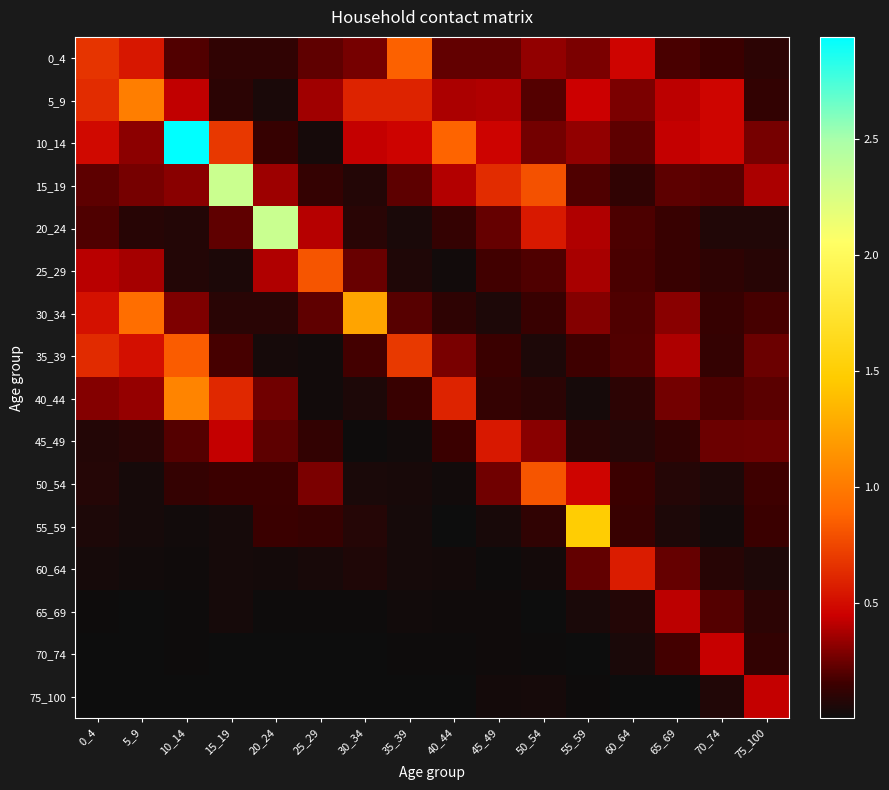

Reading left to right, list all the values displayed in this chart.

0_4: 0_4=0.7	5_9=0.5	10_14=0.2	15_19=0.1	20_24=0.1	25_29=0.2	30_34=0.3	35_39=0.9	40_44=0.2	45_49=0.2	50_54=0.3	55_59=0.3	60_64=0.5	65_69=0.2	70_74=0.1	75_100=0.1
5_9: 0_4=0.6	5_9=1.0	10_14=0.4	15_19=0.1	20_24=0.0	25_29=0.4	30_34=0.6	35_39=0.6	40_44=0.4	45_49=0.4	50_54=0.2	55_59=0.4	60_64=0.3	65_69=0.4	70_74=0.5	75_100=0.1
10_14: 0_4=0.5	5_9=0.3	10_14=2.9	15_19=0.7	20_24=0.1	25_29=0.0	30_34=0.4	35_39=0.5	40_44=0.9	45_49=0.5	50_54=0.3	55_59=0.3	60_64=0.2	65_69=0.4	70_74=0.5	75_100=0.3
15_19: 0_4=0.2	5_9=0.3	10_14=0.3	15_19=2.3	20_24=0.3	25_29=0.1	30_34=0.1	35_39=0.2	40_44=0.4	45_49=0.6	50_54=0.8	55_59=0.2	60_64=0.1	65_69=0.2	70_74=0.2	75_100=0.4
20_24: 0_4=0.2	5_9=0.1	10_14=0.1	15_19=0.2	20_24=2.3	25_29=0.4	30_34=0.1	35_39=0.0	40_44=0.1	45_49=0.2	50_54=0.6	55_59=0.4	60_64=0.2	65_69=0.1	70_74=0.1	75_100=0.1
25_29: 0_4=0.4	5_9=0.4	10_14=0.1	15_19=0.0	20_24=0.4	25_29=0.8	30_34=0.2	35_39=0.1	40_44=0.0	45_49=0.2	50_54=0.2	55_59=0.4	60_64=0.2	65_69=0.1	70_74=0.1	75_100=0.1
30_34: 0_4=0.5	5_9=0.9	10_14=0.3	15_19=0.1	20_24=0.1	25_29=0.2	30_34=1.2	35_39=0.2	40_44=0.1	45_49=0.1	50_54=0.1	55_59=0.3	60_64=0.2	65_69=0.3	70_74=0.1	75_100=0.2
35_39: 0_4=0.6	5_9=0.5	10_14=0.8	15_19=0.2	20_24=0.0	25_29=0.0	30_34=0.2	35_39=0.7	40_44=0.3	45_49=0.1	50_54=0.1	55_59=0.2	60_64=0.2	65_69=0.4	70_74=0.1	75_100=0.2
40_44: 0_4=0.3	5_9=0.3	10_14=1.1	15_19=0.6	20_24=0.3	25_29=0.0	30_34=0.1	35_39=0.1	40_44=0.6	45_49=0.1	50_54=0.1	55_59=0.0	60_64=0.1	65_69=0.3	70_74=0.2	75_100=0.2
45_49: 0_4=0.1	5_9=0.1	10_14=0.2	15_19=0.4	20_24=0.2	25_29=0.1	30_34=0.0	35_39=0.0	40_44=0.1	45_49=0.6	50_54=0.3	55_59=0.1	60_64=0.1	65_69=0.1	70_74=0.2	75_100=0.3
50_54: 0_4=0.1	5_9=0.0	10_14=0.1	15_19=0.1	20_24=0.1	25_29=0.3	30_34=0.0	35_39=0.0	40_44=0.0	45_49=0.3	50_54=0.8	55_59=0.5	60_64=0.1	65_69=0.1	70_74=0.1	75_100=0.2
55_59: 0_4=0.1	5_9=0.0	10_14=0.0	15_19=0.0	20_24=0.1	25_29=0.1	30_34=0.1	35_39=0.0	40_44=0.0	45_49=0.0	50_54=0.1	55_59=1.5	60_64=0.1	65_69=0.1	70_74=0.0	75_100=0.1
60_64: 0_4=0.0	5_9=0.0	10_14=0.0	15_19=0.0	20_24=0.0	25_29=0.0	30_34=0.1	35_39=0.0	40_44=0.0	45_49=0.0	50_54=0.0	55_59=0.2	60_64=0.6	65_69=0.2	70_74=0.1	75_100=0.1
65_69: 0_4=0.0	5_9=0.0	10_14=0.0	15_19=0.0	20_24=0.0	25_29=0.0	30_34=0.0	35_39=0.0	40_44=0.0	45_49=0.0	50_54=0.0	55_59=0.0	60_64=0.1	65_69=0.4	70_74=0.2	75_100=0.1
70_74: 0_4=0.0	5_9=0.0	10_14=0.0	15_19=0.0	20_24=0.0	25_29=0.0	30_34=0.0	35_39=0.0	40_44=0.0	45_49=0.0	50_54=0.0	55_59=0.0	60_64=0.0	65_69=0.2	70_74=0.4	75_100=0.1
75_100: 0_4=0.0	5_9=0.0	10_14=0.0	15_19=0.0	20_24=0.0	25_29=0.0	30_34=0.0	35_39=0.0	40_44=0.0	45_49=0.0	50_54=0.0	55_59=0.0	60_64=0.0	65_69=0.0	70_74=0.1	75_100=0.4